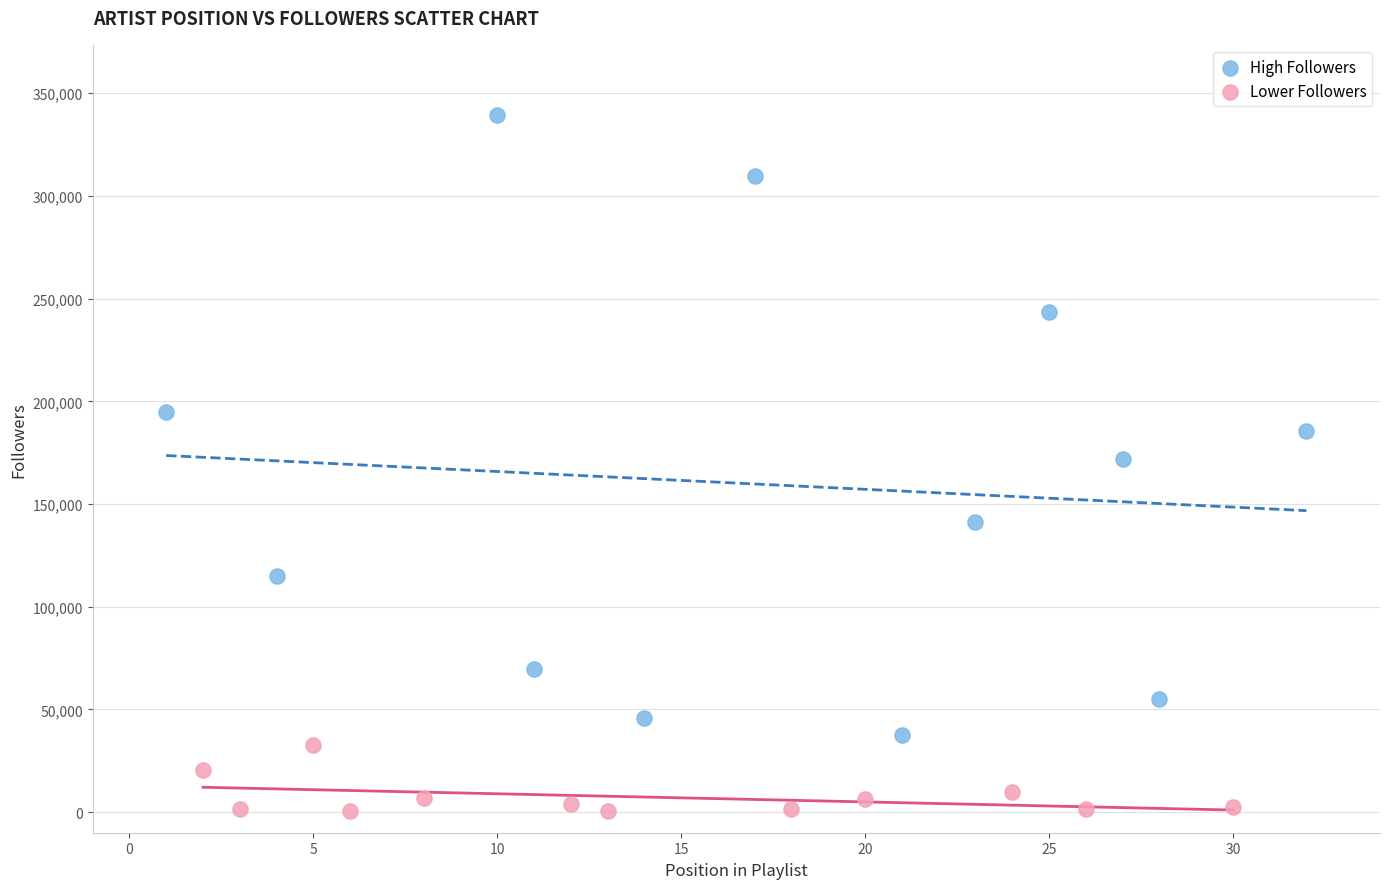

Which series contains the highest Y value?

High Followers